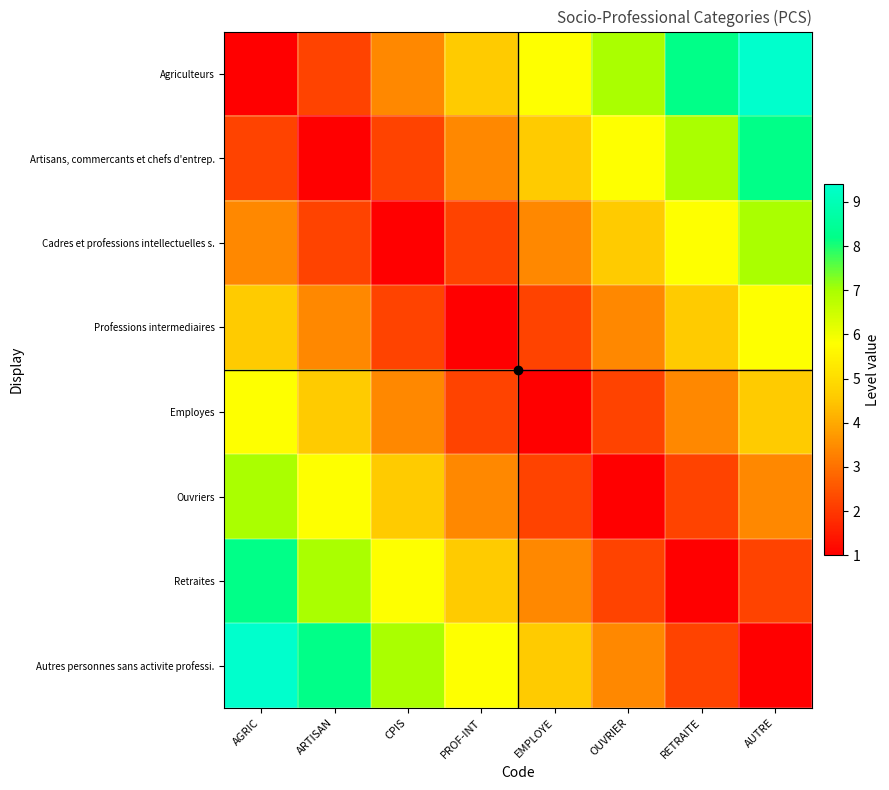

Reading left to right, transcribe all the data shown in this chart.

Agriculteurs: AGRIC=1.0	ARTISAN=2.2	CPIS=3.4	PROF-INT=4.6	EMPLOYE=5.8	OUVRIER=7.0	RETRAITE=8.2	AUTRE=9.4
Artisans, commercants et chefs d'entrep.: AGRIC=2.2	ARTISAN=1.0	CPIS=2.2	PROF-INT=3.4	EMPLOYE=4.6	OUVRIER=5.8	RETRAITE=7.0	AUTRE=8.2
Cadres et professions intellectuelles s.: AGRIC=3.4	ARTISAN=2.2	CPIS=1.0	PROF-INT=2.2	EMPLOYE=3.4	OUVRIER=4.6	RETRAITE=5.8	AUTRE=7.0
Professions intermediaires: AGRIC=4.6	ARTISAN=3.4	CPIS=2.2	PROF-INT=1.0	EMPLOYE=2.2	OUVRIER=3.4	RETRAITE=4.6	AUTRE=5.8
Employes: AGRIC=5.8	ARTISAN=4.6	CPIS=3.4	PROF-INT=2.2	EMPLOYE=1.0	OUVRIER=2.2	RETRAITE=3.4	AUTRE=4.6
Ouvriers: AGRIC=7.0	ARTISAN=5.8	CPIS=4.6	PROF-INT=3.4	EMPLOYE=2.2	OUVRIER=1.0	RETRAITE=2.2	AUTRE=3.4
Retraites: AGRIC=8.2	ARTISAN=7.0	CPIS=5.8	PROF-INT=4.6	EMPLOYE=3.4	OUVRIER=2.2	RETRAITE=1.0	AUTRE=2.2
Autres personnes sans activite professi.: AGRIC=9.4	ARTISAN=8.2	CPIS=7.0	PROF-INT=5.8	EMPLOYE=4.6	OUVRIER=3.4	RETRAITE=2.2	AUTRE=1.0